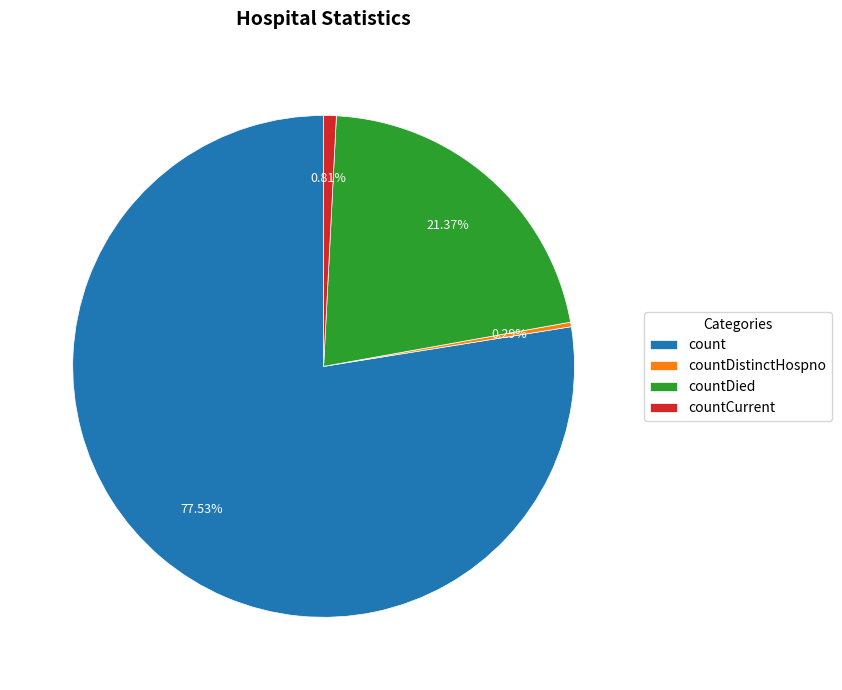

How many segments does this pie chart have?

4